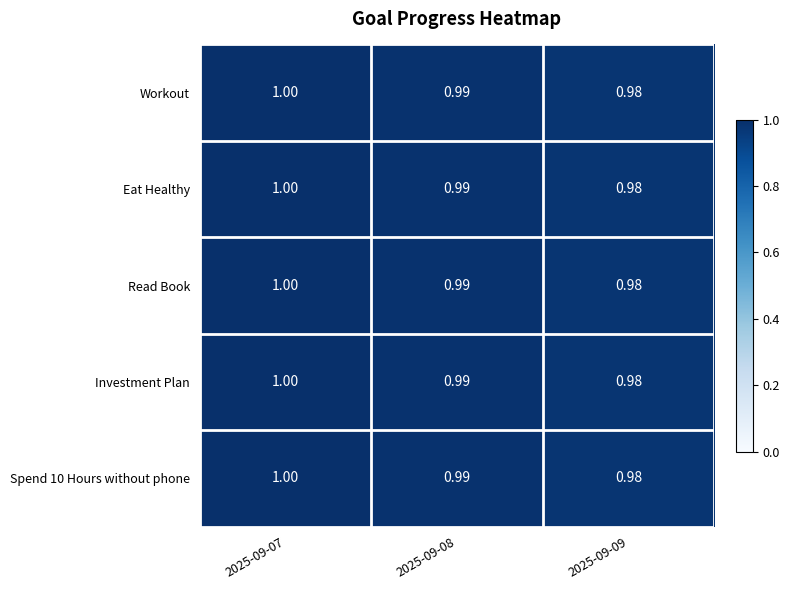

Is the value of Workout at 2025-09-08 greater than the value of Spend 10 Hours without phone at 2025-09-09?

Yes